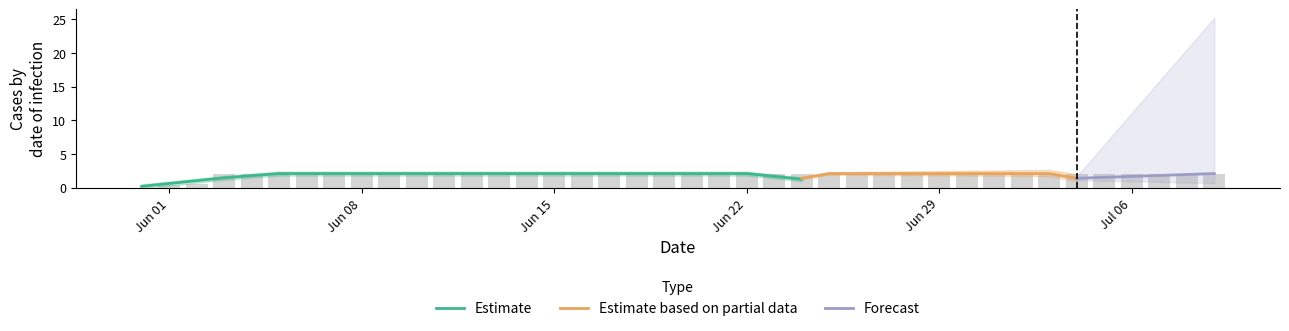

What is the highest value of the Estimate series?

2.1